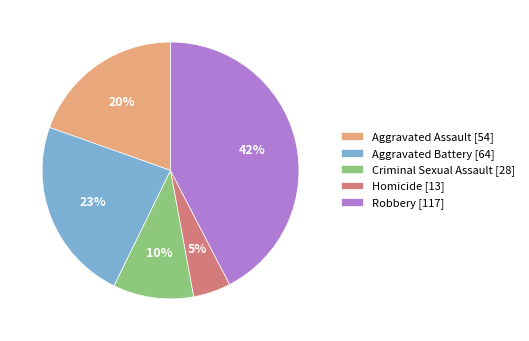

Between Criminal Sexual Assault [28] and Aggravated Battery [64], which is larger?

Aggravated Battery [64]